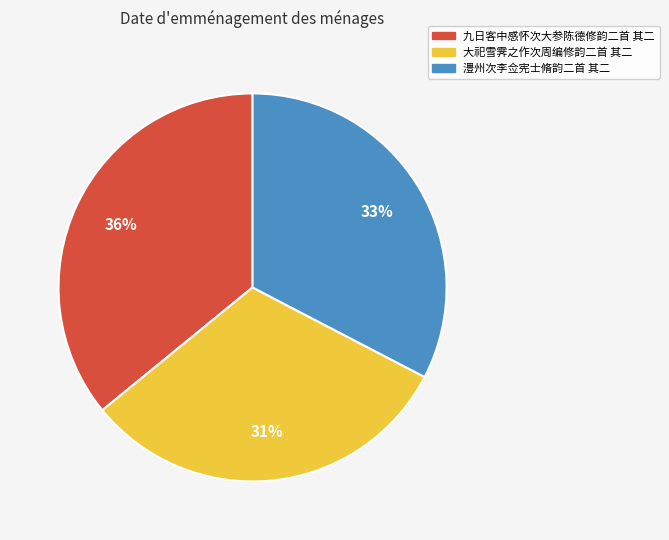

Between 澧州次李佥宪士脩韵二首 其二 and 大祀雪霁之作次周编修韵二首 其二, which is larger?

澧州次李佥宪士脩韵二首 其二